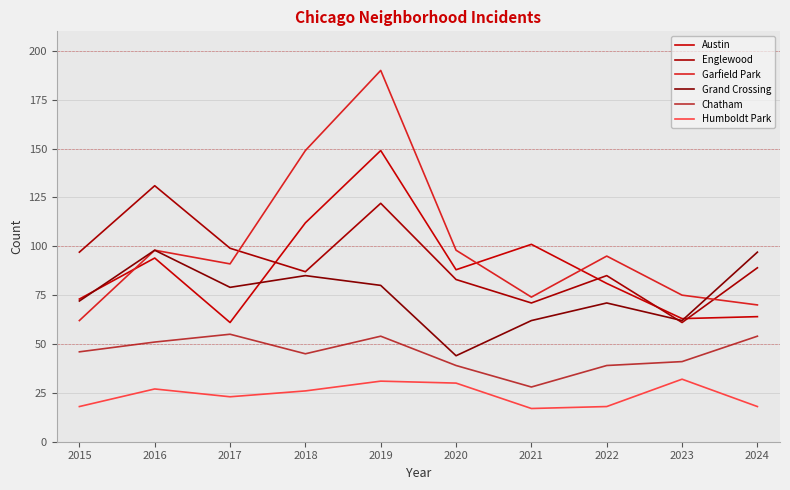

Reading right to left, extract all data points from this chart.

Austin: 64	63	81	101	88	149	112	61	94	73
Englewood: 89	61	85	71	83	122	87	99	131	97
Garfield Park: 70	75	95	74	98	190	149	91	98	62
Grand Crossing: 97	62	71	62	44	80	85	79	98	72
Chatham: 54	41	39	28	39	54	45	55	51	46
Humboldt Park: 18	32	18	17	30	31	26	23	27	18